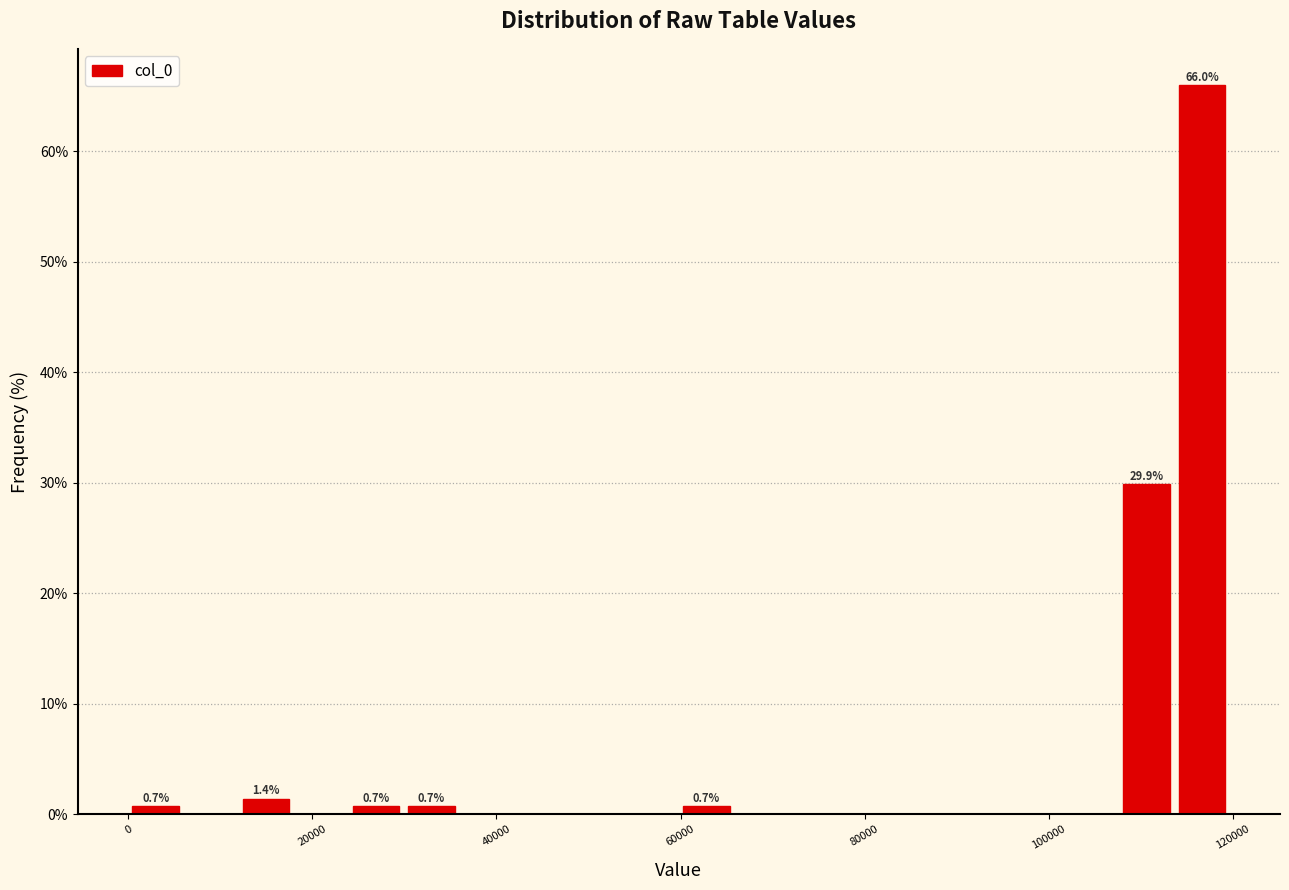

Around what value on the x-axis is the tallest bar? Give the approximate position of its centre, as read against the axis.

116000